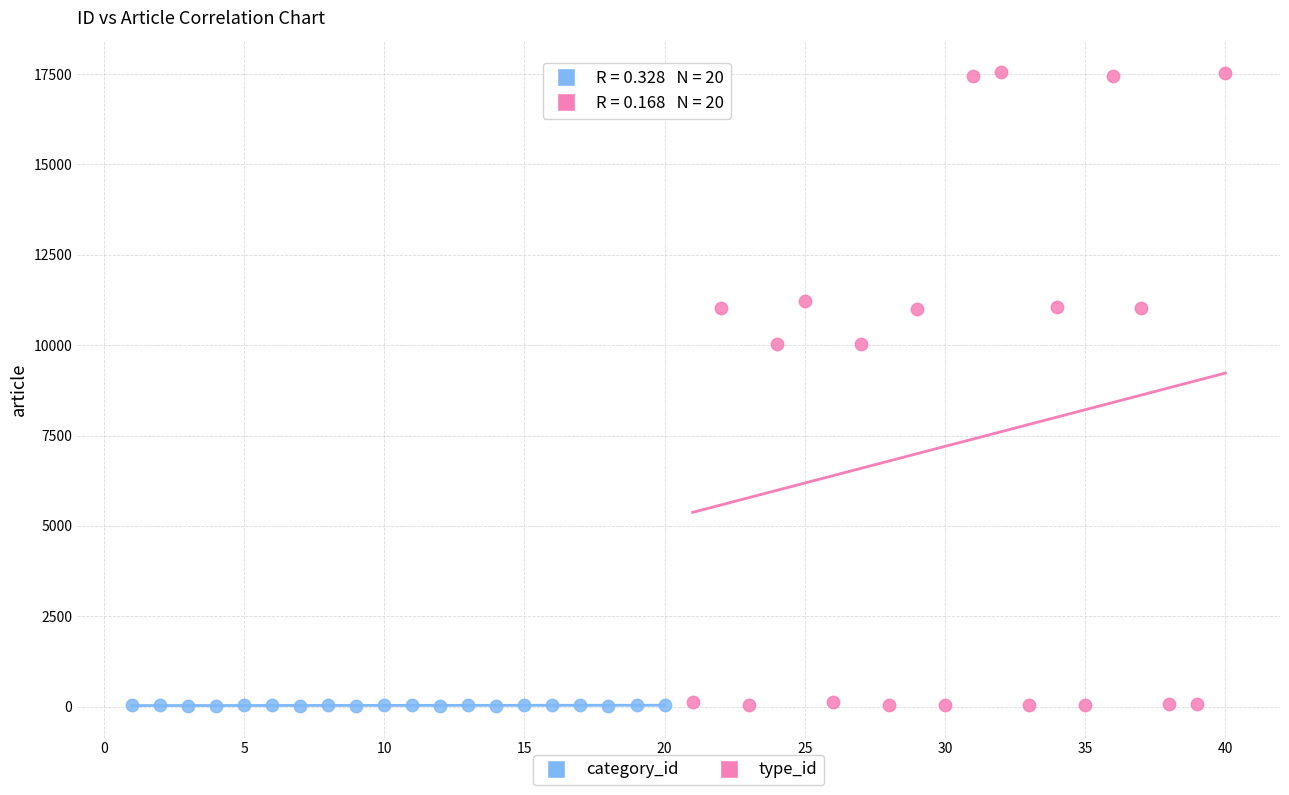

What are all the series names shown in the legend?

category_id, type_id